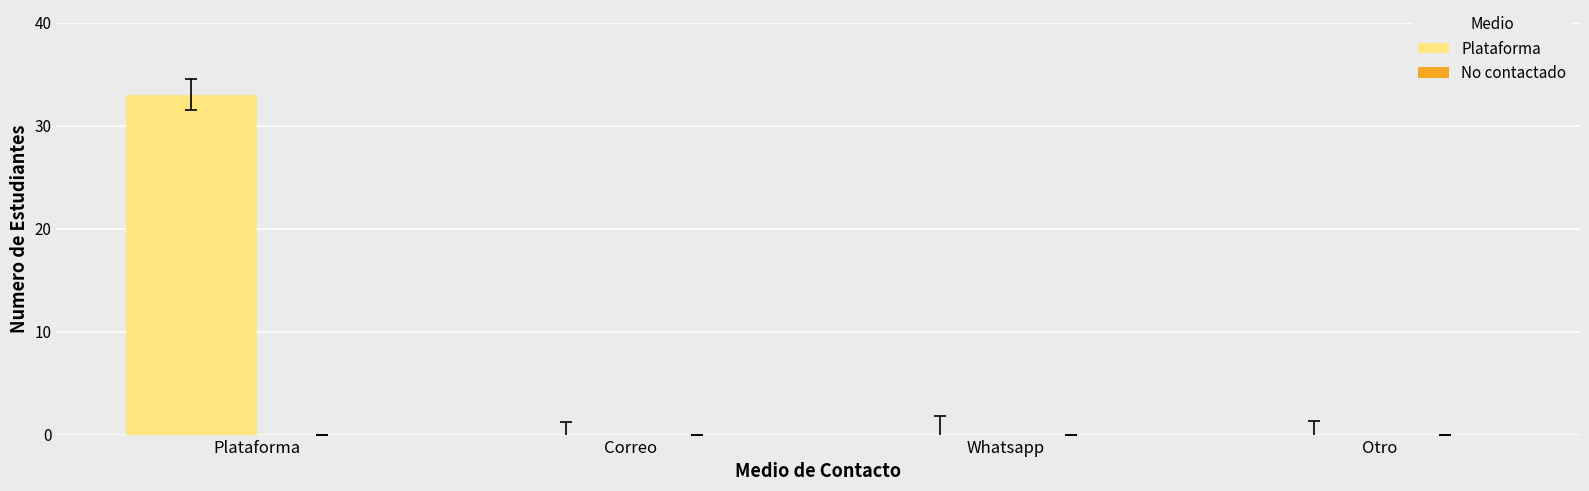

Which category has the highest value across all series?

Plataforma